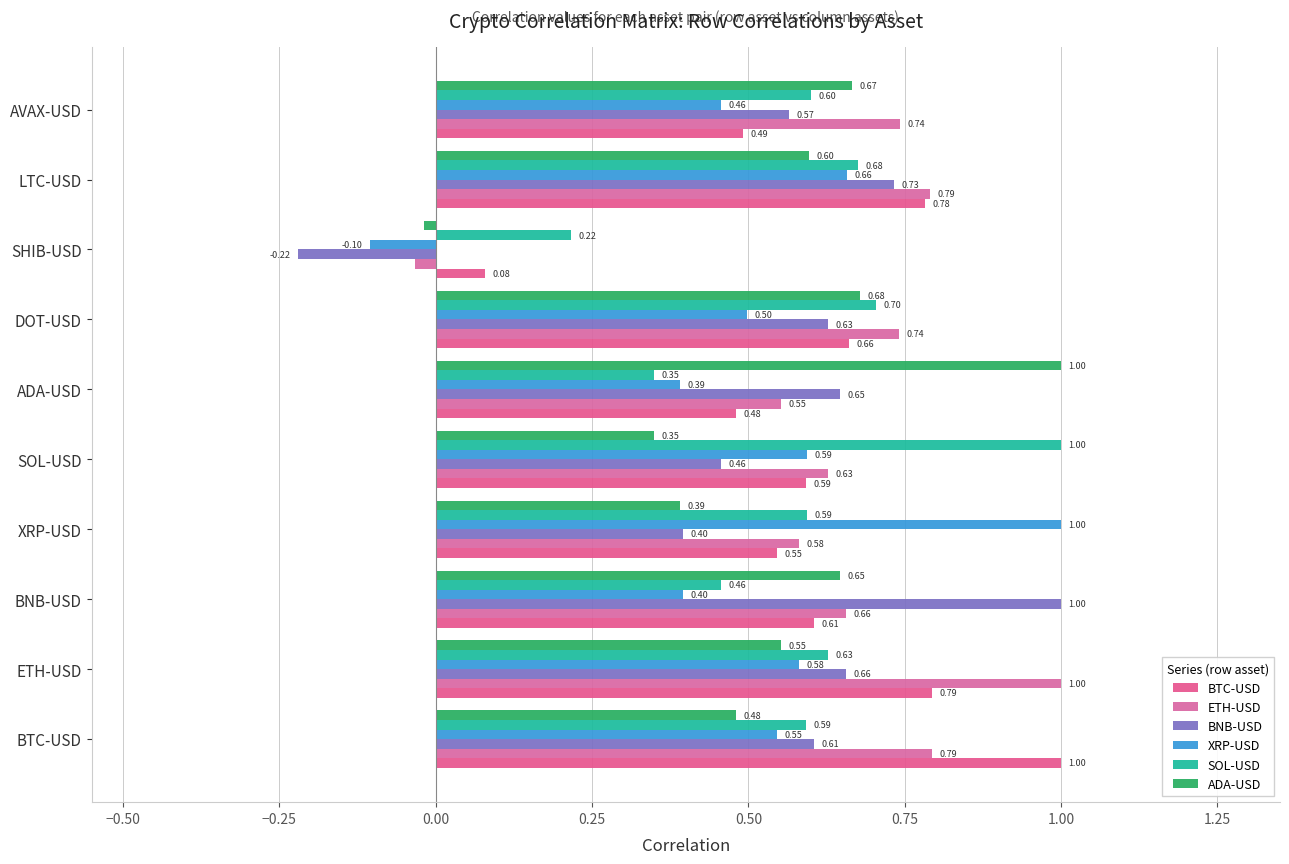

What is the sum of all BNB-USD values?

5.5